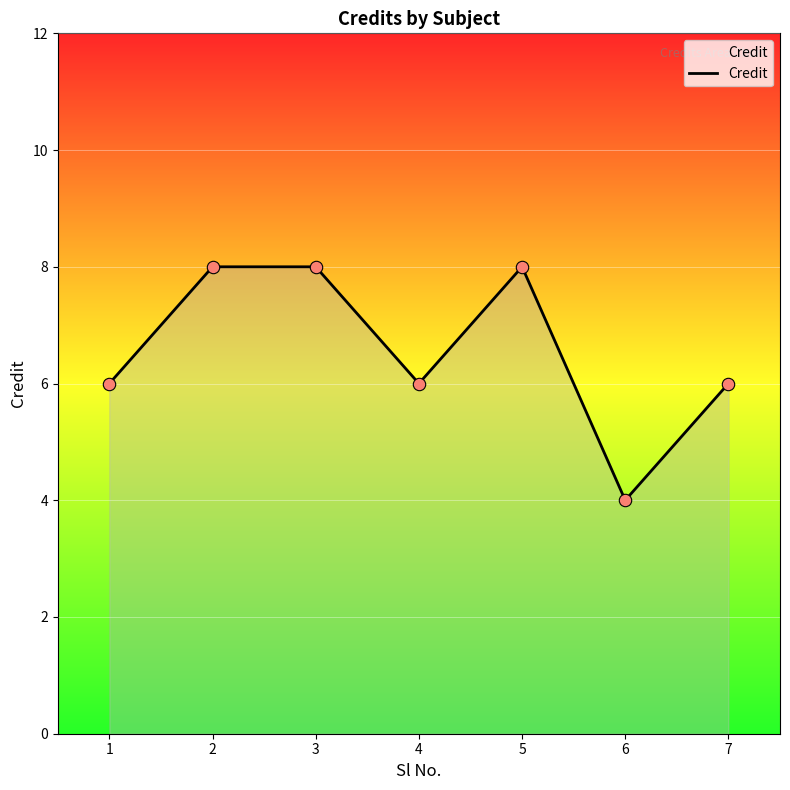

Which has a higher value, 3 or 6?

3